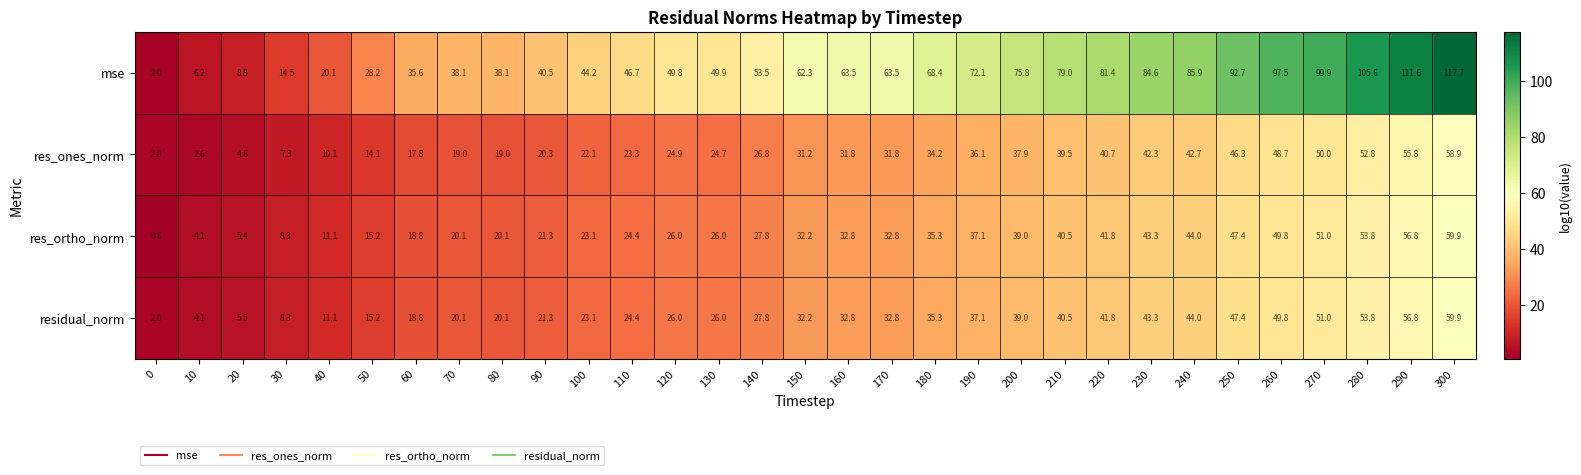

What is the difference between the second highest and minimum values in the mse series?

109.6